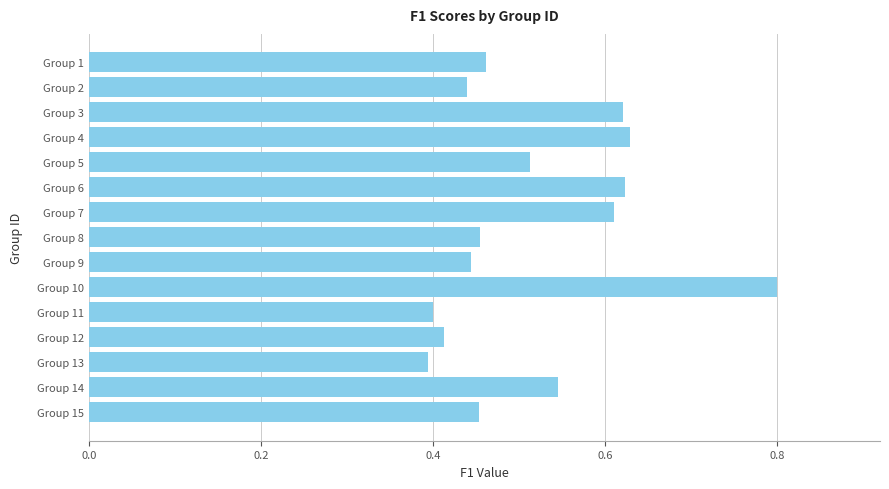

Are the bars grouped side by side (vs. stacked)?

No